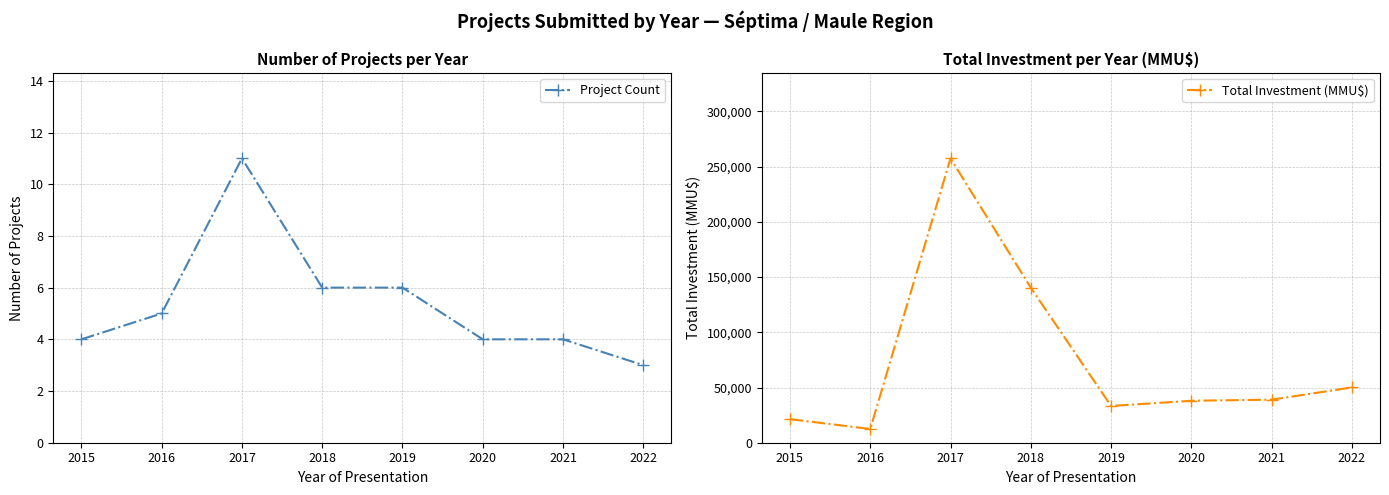

What is the difference between the maximum and second lowest values in the Project Count series?

7